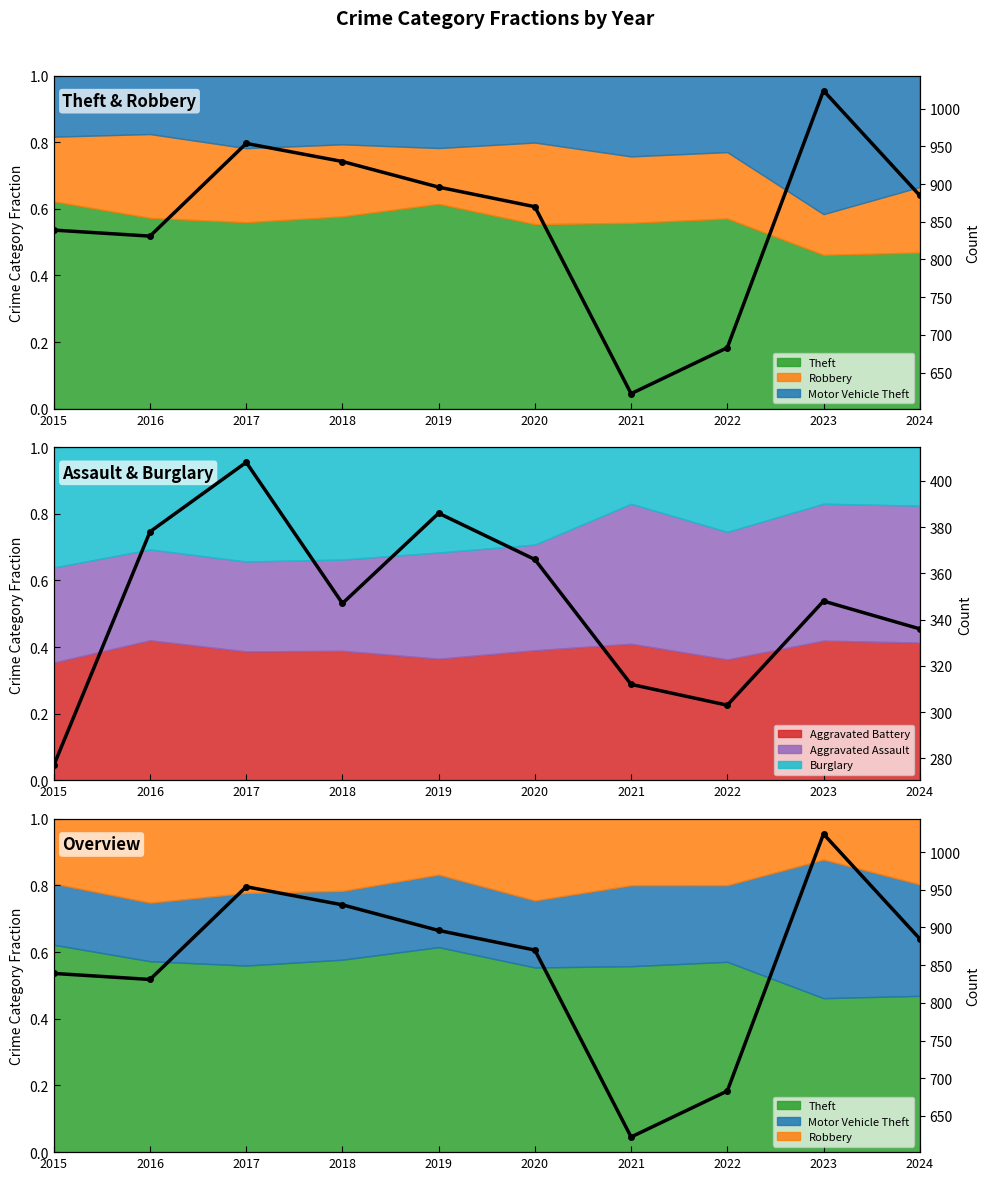

Rank the categories by value from lowest to highest.

2021, 2022, 2016, 2015, 2020, 2024, 2019, 2018, 2017, 2023